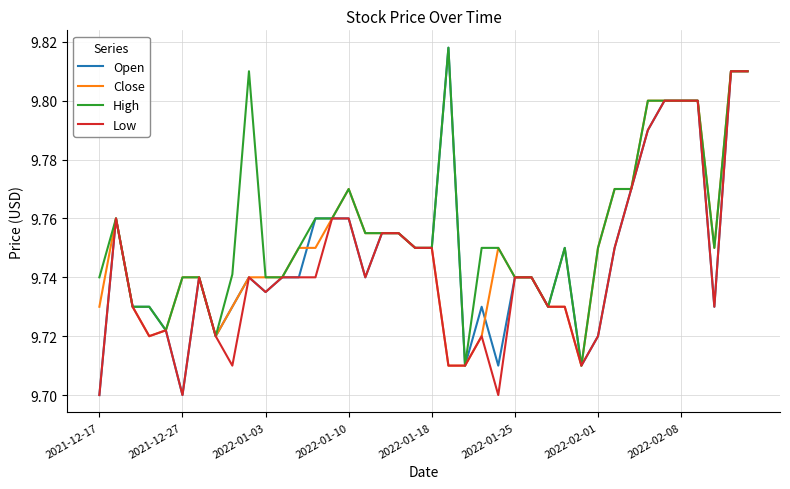

Which series has the largest total across all categories?

High